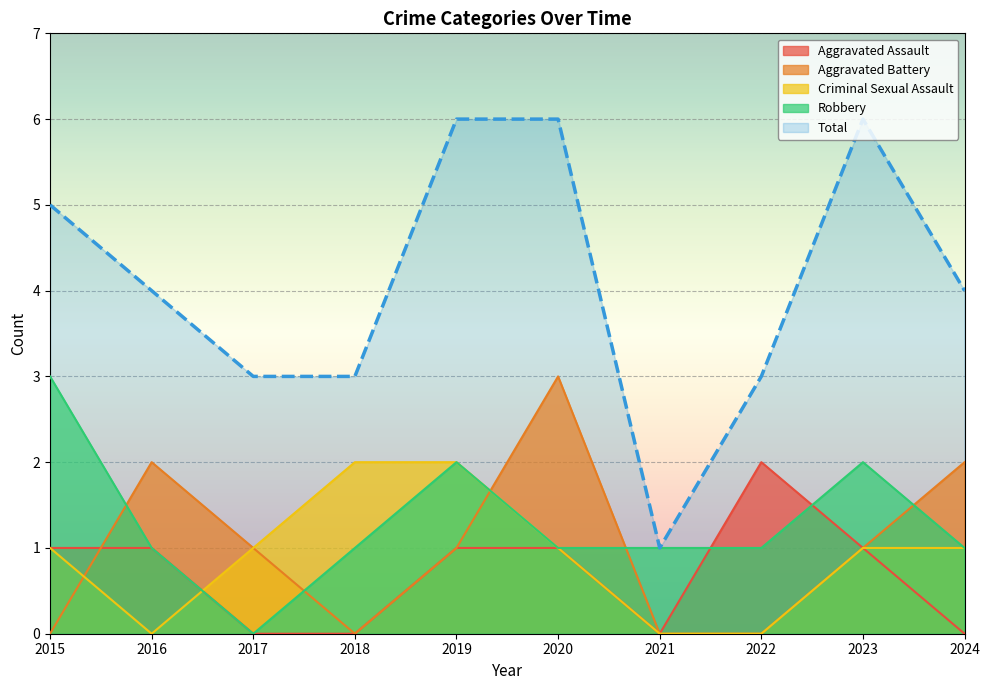

What is the total value across all series at 2017?

5